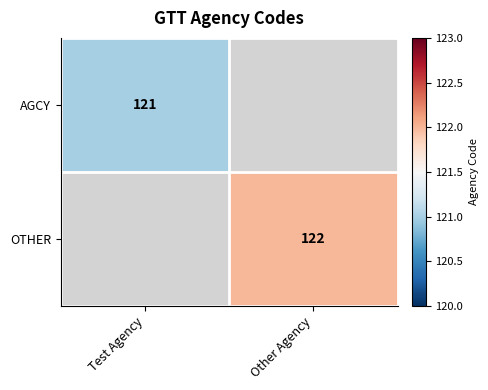

True or false: AGCY has a value of 43 at Test Agency.

False